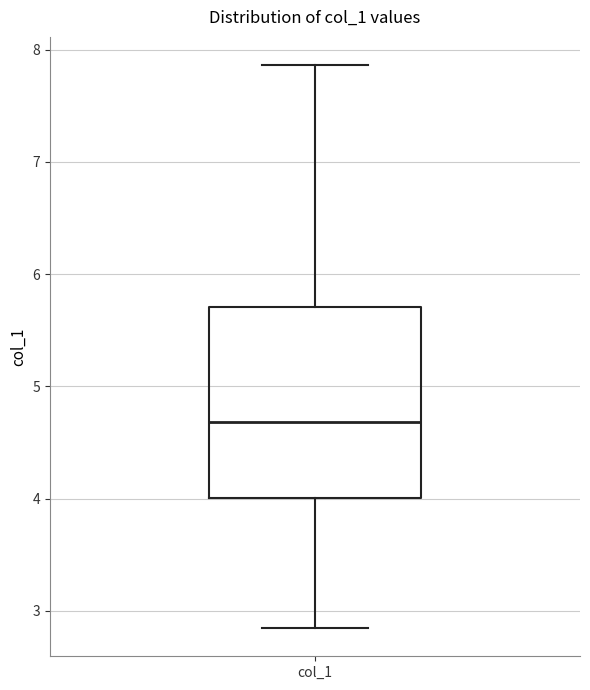

Read this box plot against the y-axis: the position of the median line, the range covered by the box, and the ends of both whiskers. The values are not printed on the chart, so give them approximately, as read against the axis.

median 4.7, box 4.0 to 5.7, whiskers 2.8 to 7.9